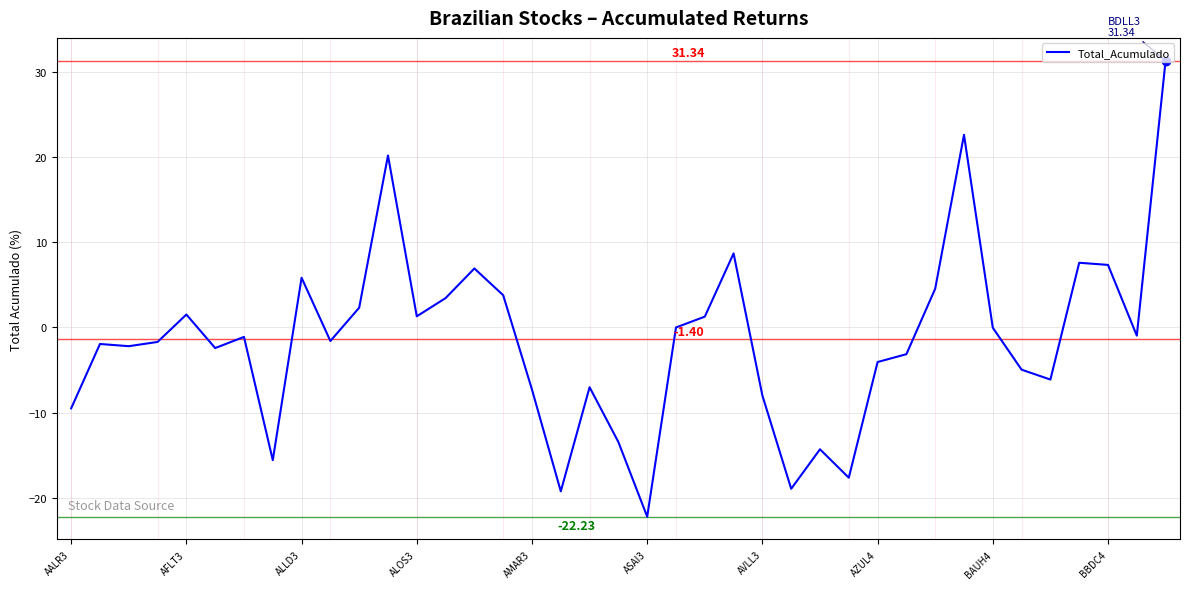

What is the difference between the maximum and minimum values?

53.6